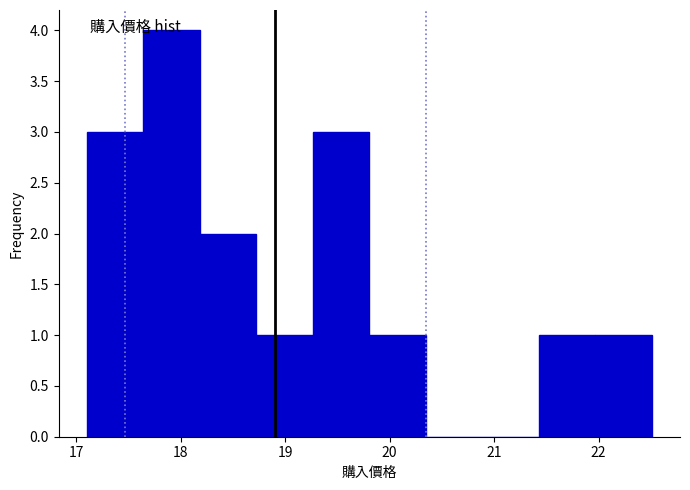

What is the height of the bar covering 19.8 to 20.3 on the x-axis? Neither the bar edges nor the heights are printed on the chart, so give them approximately, as read against the axes.

1